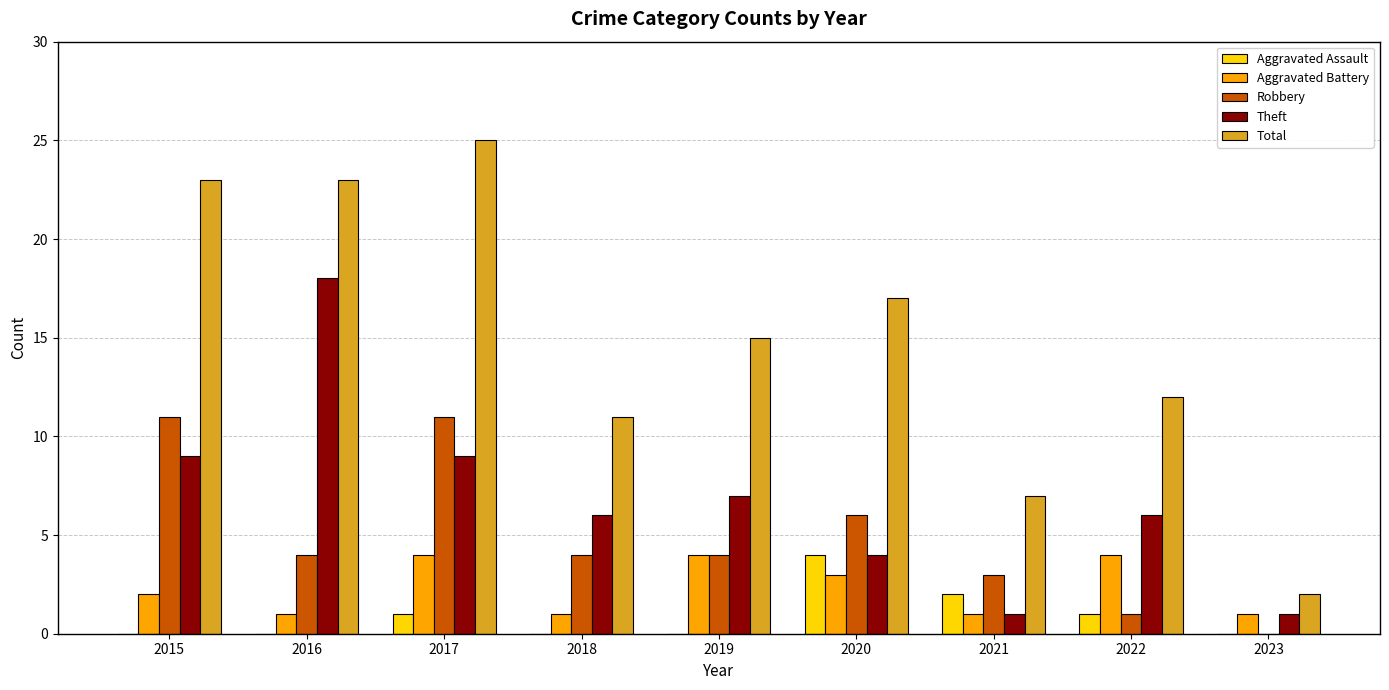

What is the average value of the Total series?

15